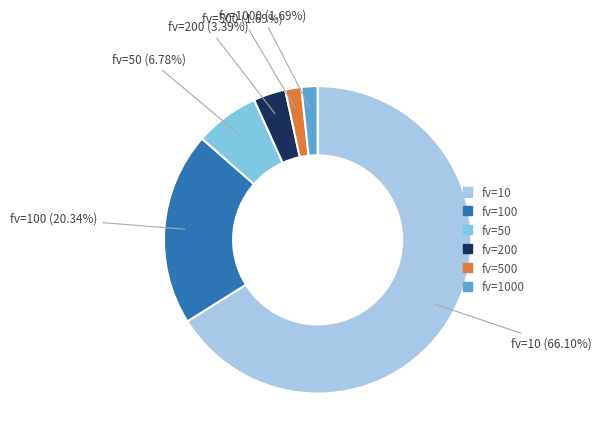

Does any single category account for the majority?

Yes